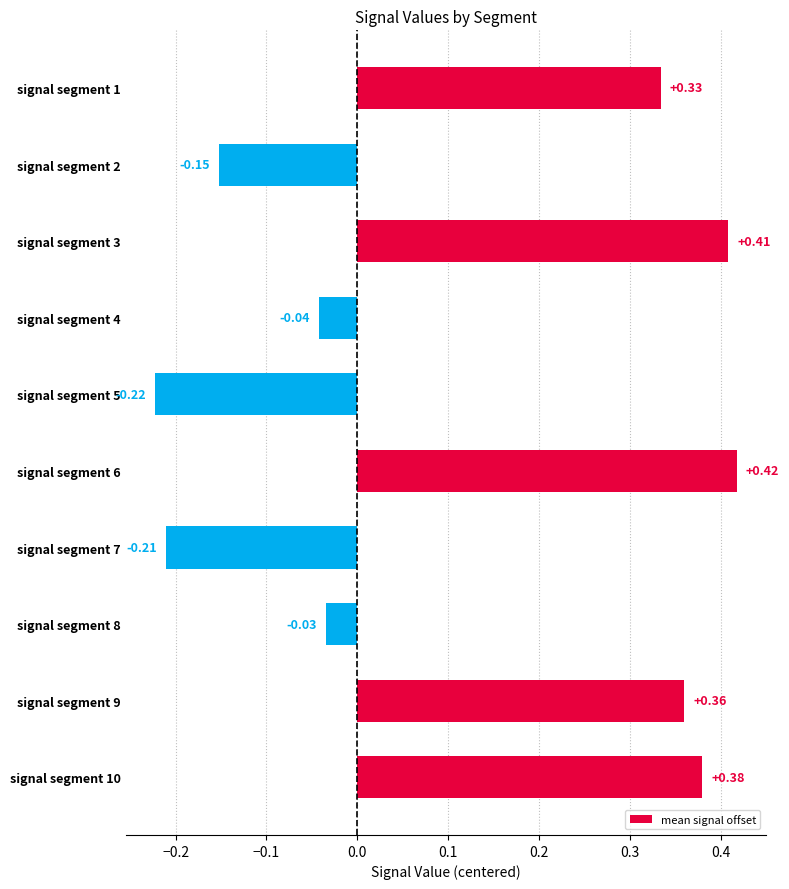

What is the sum of all values?

1.2